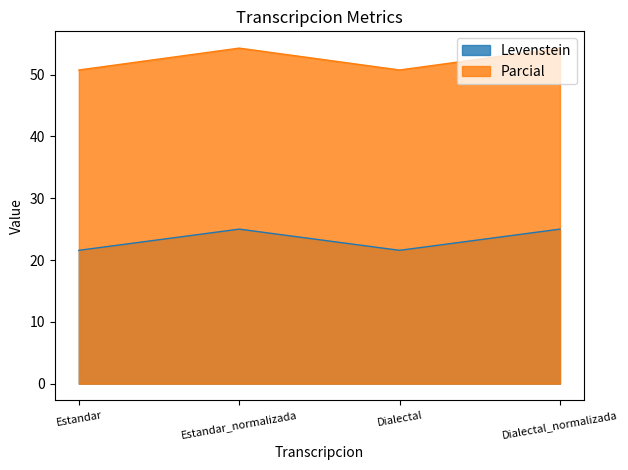

At which label does Levenstein reach its peak?

Estandar_normalizada